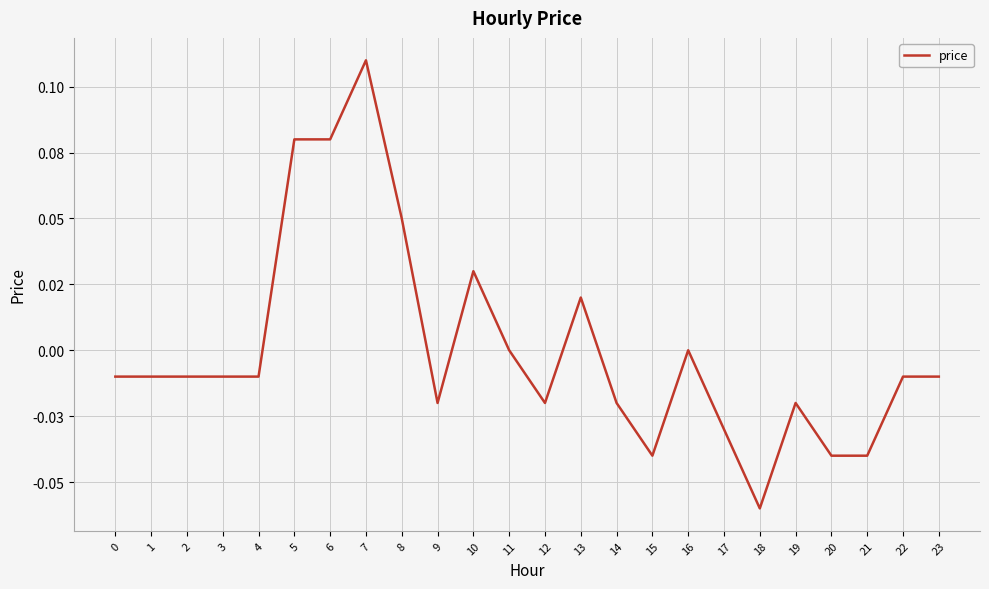

Which has a higher value, 14 or 10?

10